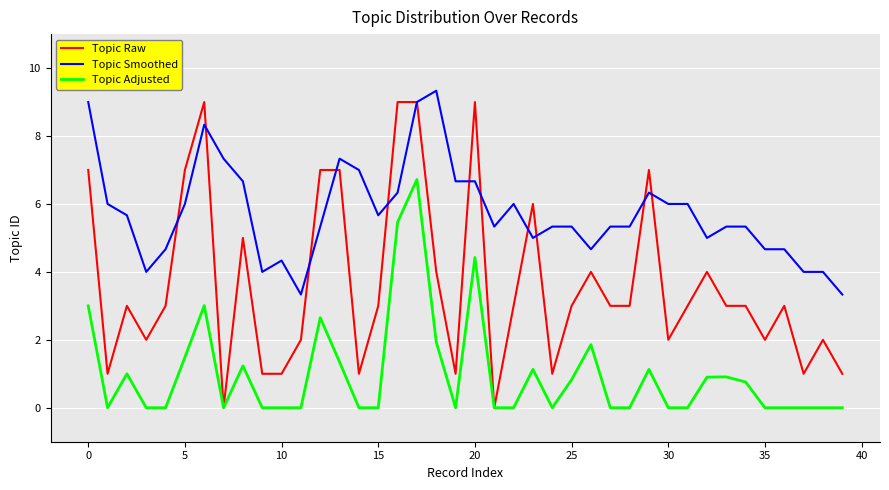

Which series has the widest spread of values?

Topic Raw